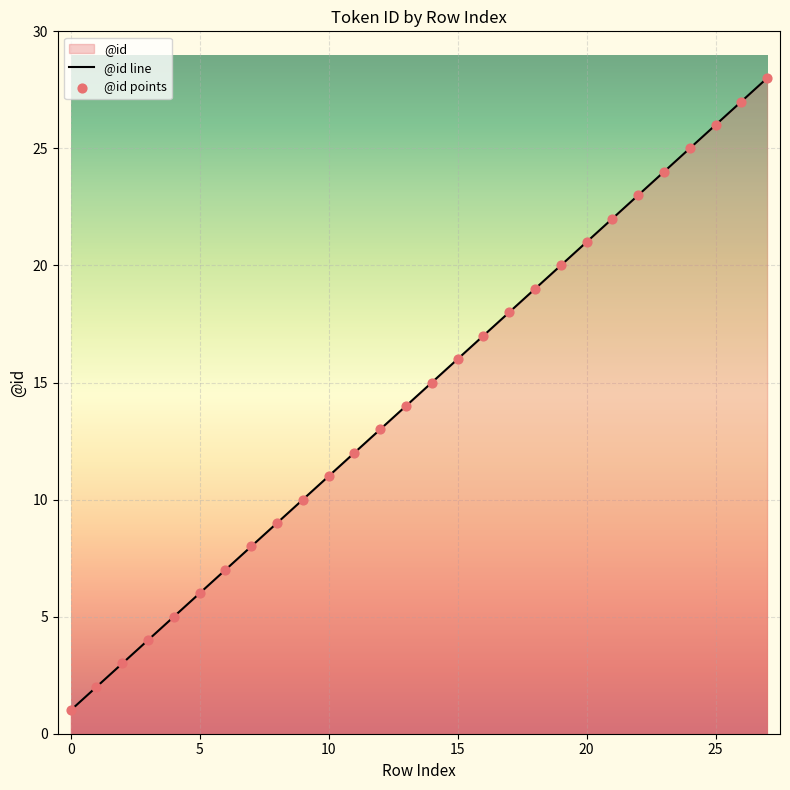

True or false: the data shows 6 at 5.

True